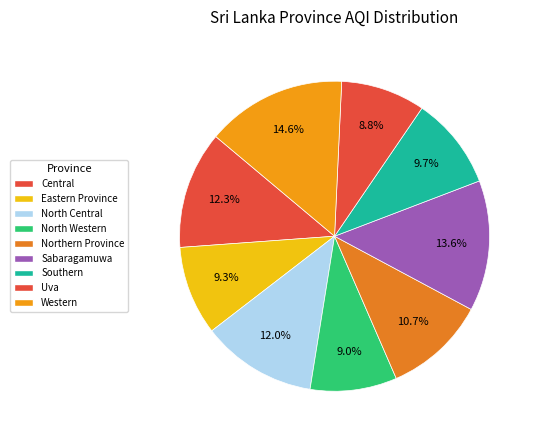

True or false: North Western accounts for 17% of the total.

False